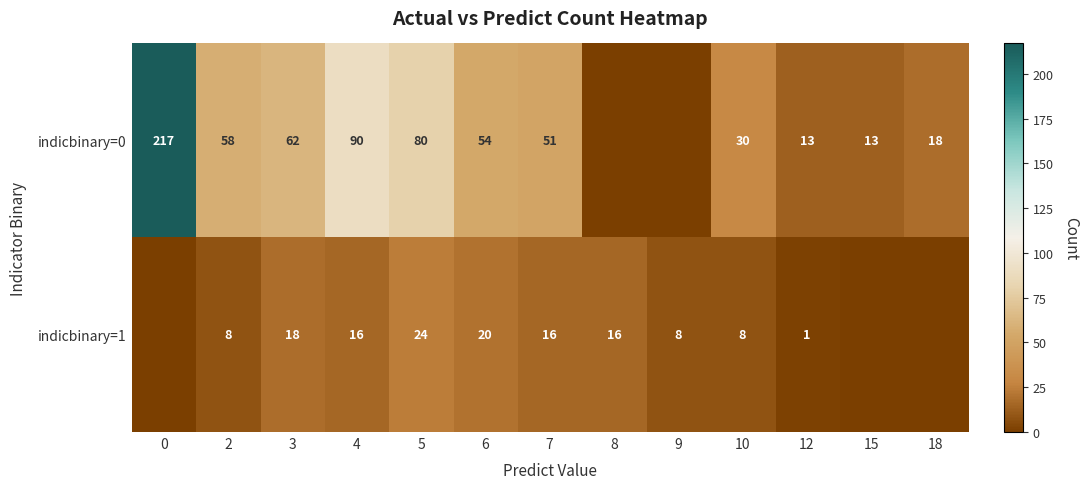

Between 7 and 4, which is larger?

4